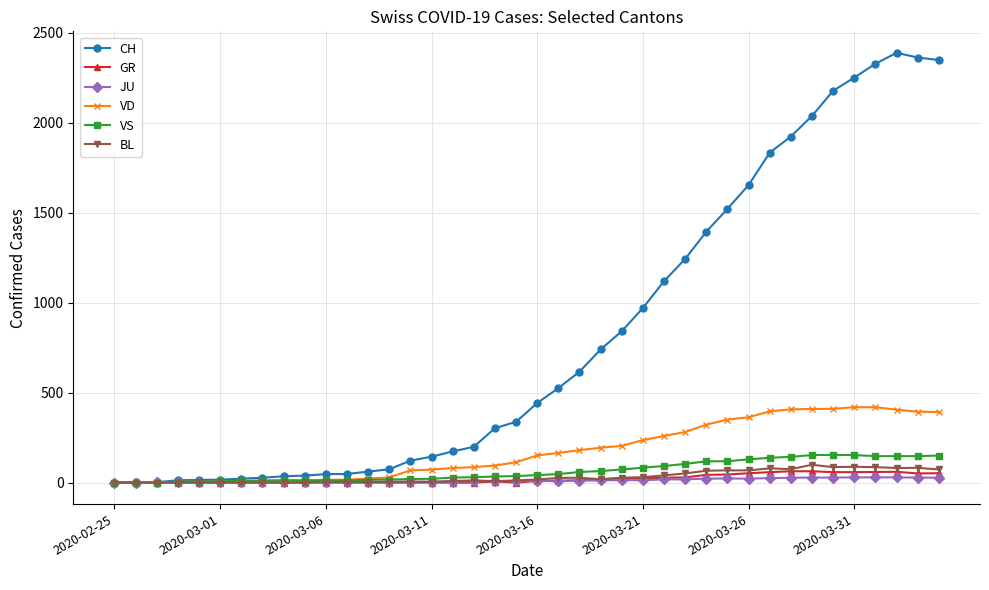

What is the difference between the second highest and minimum values in the CH series?

2362